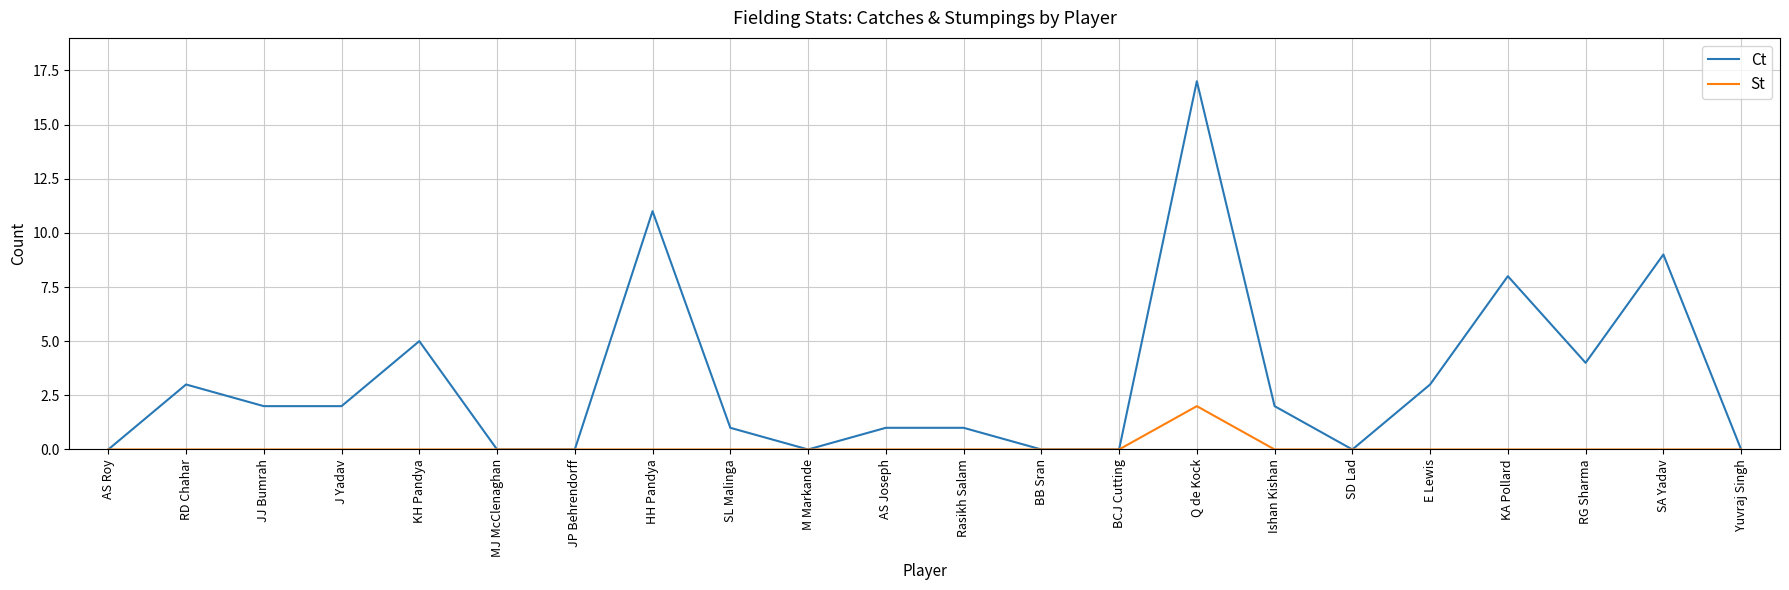

List the series in order of their peak value, highest first.

Ct, St